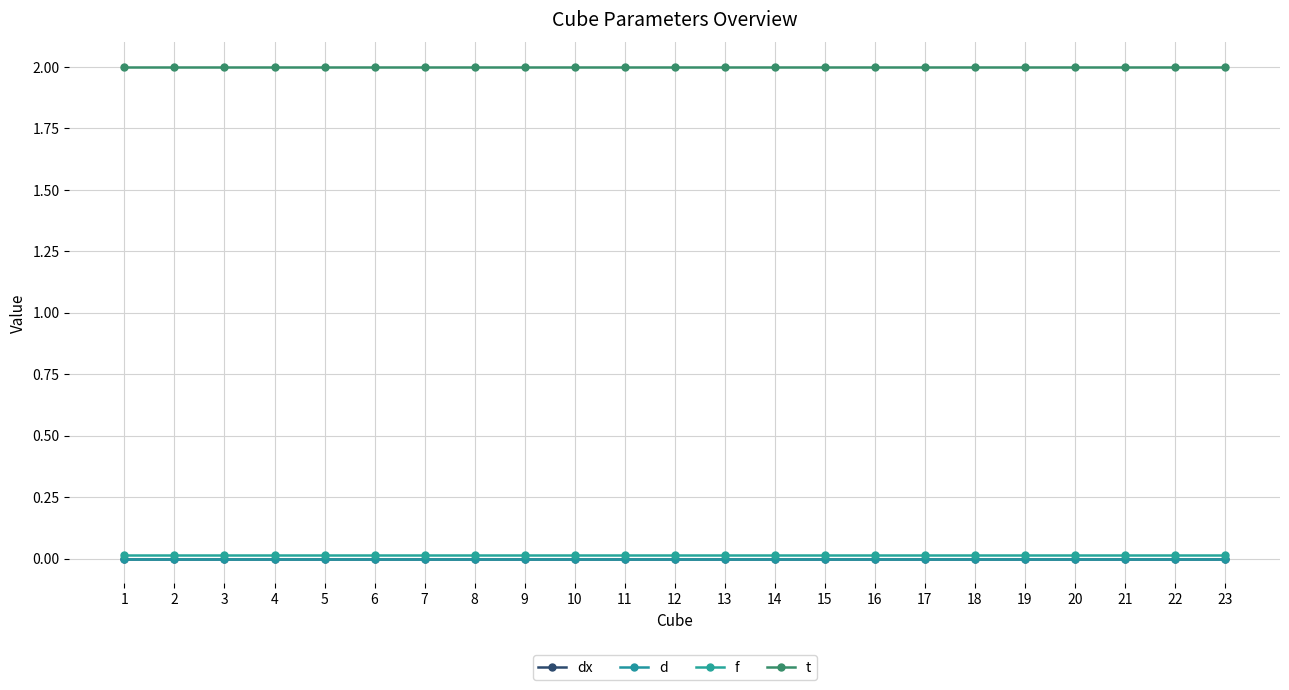

True or false: dx and d cross at least once.

False